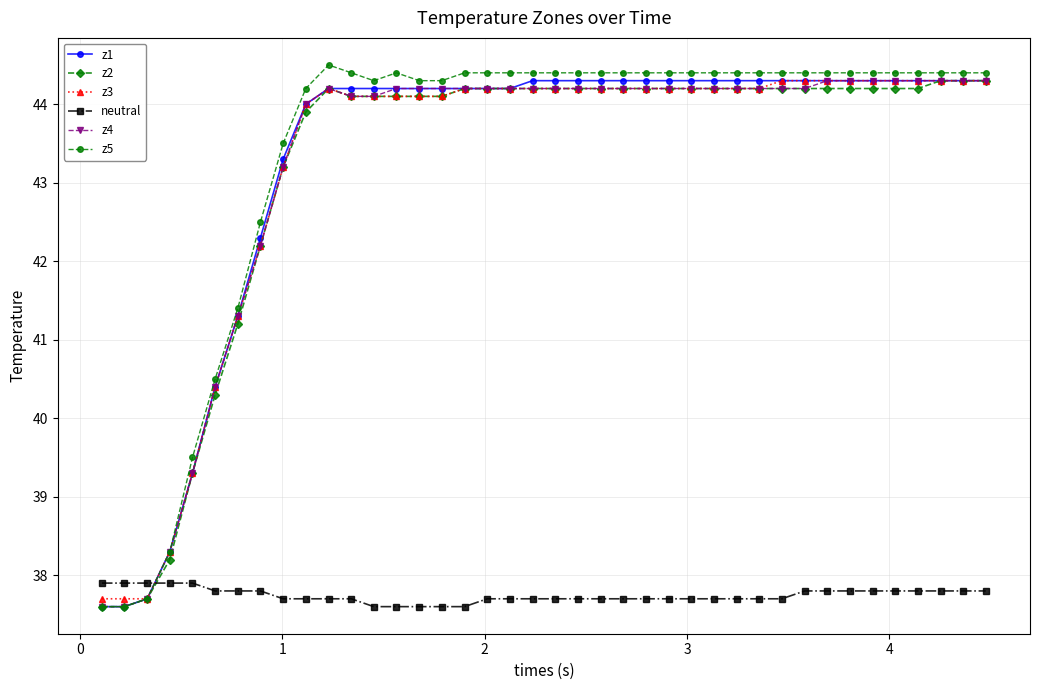

Which series has the largest range (max minus min)?

z5